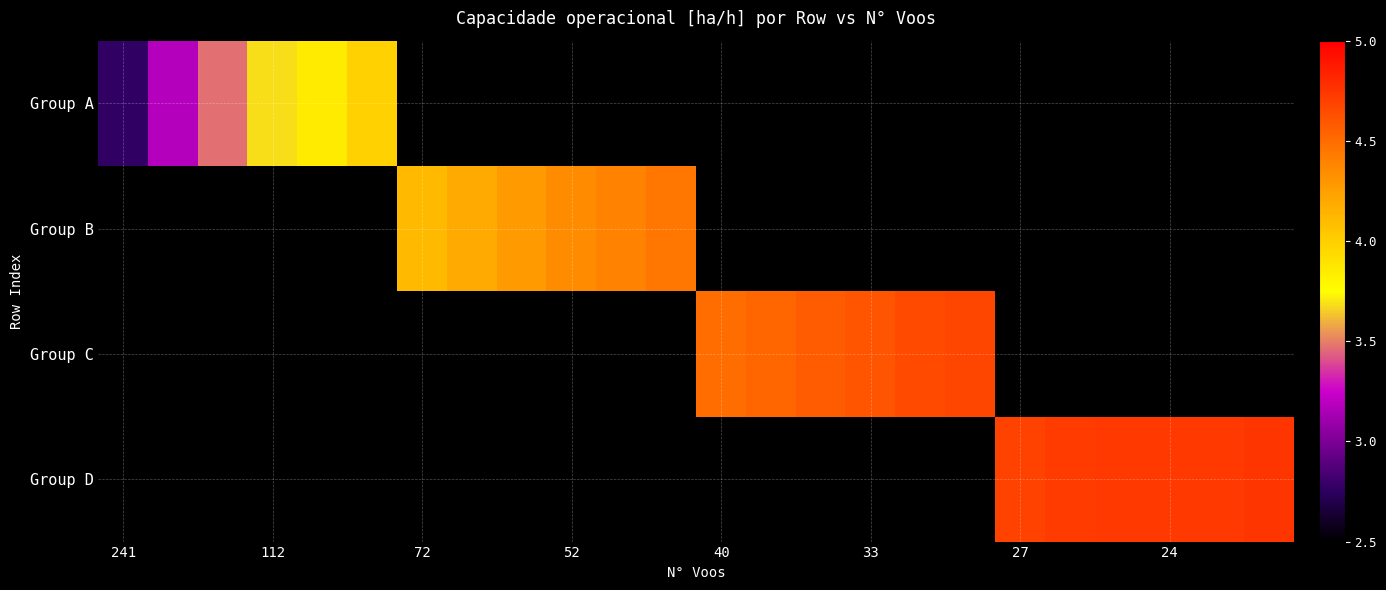

How many series are shown in this chart?

4